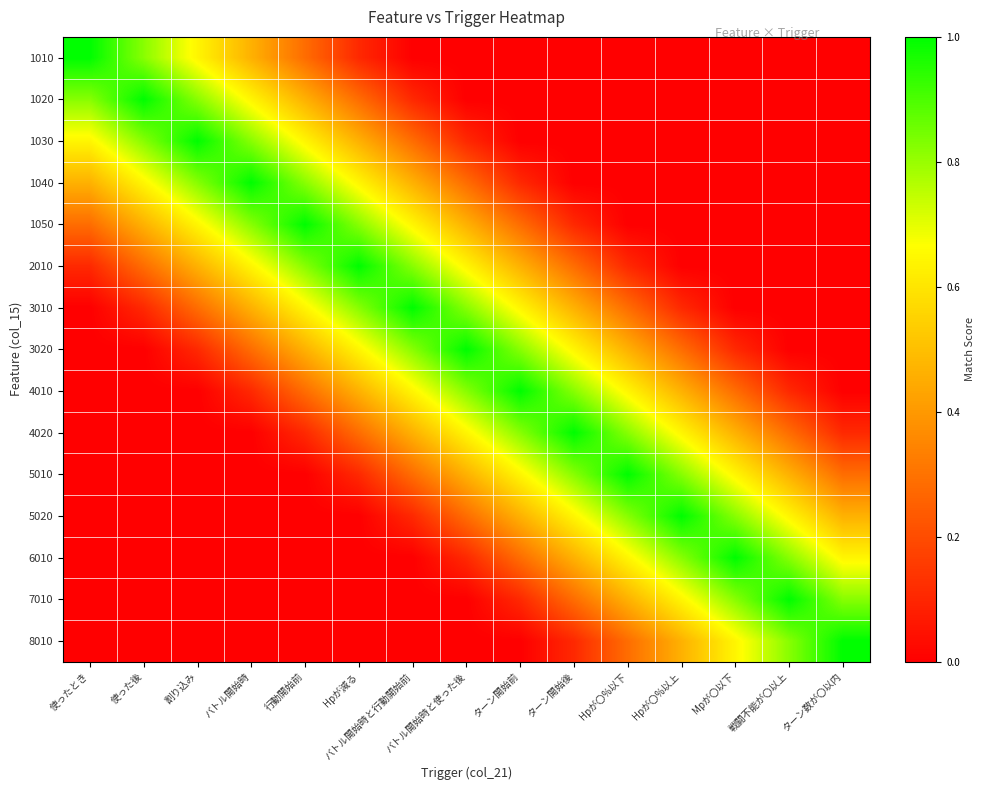

Reading left to right, what are all the values shown in this chart?

1010: 使ったとき=1.0	使った後=0.8	割り込み=0.6	バトル開始時=0.5	行動開始前=0.3	Hpが減る=0.1	バトル開始時と行動開始前=0.0	バトル開始時と使った後=0.0	ターン開始前=0.0	ターン開始後=0.0	Hpが〇%以下=0.0	Hpが〇%以上=0.0	Mpが〇以下=0.0	戦闘不能が〇以上=0.0	ターン数が〇以内=0.0
1020: 使ったとき=0.8	使った後=1.0	割り込み=0.8	バトル開始時=0.6	行動開始前=0.5	Hpが減る=0.3	バトル開始時と行動開始前=0.1	バトル開始時と使った後=0.0	ターン開始前=0.0	ターン開始後=0.0	Hpが〇%以下=0.0	Hpが〇%以上=0.0	Mpが〇以下=0.0	戦闘不能が〇以上=0.0	ターン数が〇以内=0.0
1030: 使ったとき=0.6	使った後=0.8	割り込み=1.0	バトル開始時=0.8	行動開始前=0.6	Hpが減る=0.5	バトル開始時と行動開始前=0.3	バトル開始時と使った後=0.1	ターン開始前=0.0	ターン開始後=0.0	Hpが〇%以下=0.0	Hpが〇%以上=0.0	Mpが〇以下=0.0	戦闘不能が〇以上=0.0	ターン数が〇以内=0.0
1040: 使ったとき=0.5	使った後=0.6	割り込み=0.8	バトル開始時=1.0	行動開始前=0.8	Hpが減る=0.6	バトル開始時と行動開始前=0.5	バトル開始時と使った後=0.3	ターン開始前=0.1	ターン開始後=0.0	Hpが〇%以下=0.0	Hpが〇%以上=0.0	Mpが〇以下=0.0	戦闘不能が〇以上=0.0	ターン数が〇以内=0.0
1050: 使ったとき=0.3	使った後=0.5	割り込み=0.6	バトル開始時=0.8	行動開始前=1.0	Hpが減る=0.8	バトル開始時と行動開始前=0.6	バトル開始時と使った後=0.5	ターン開始前=0.3	ターン開始後=0.1	Hpが〇%以下=0.0	Hpが〇%以上=0.0	Mpが〇以下=0.0	戦闘不能が〇以上=0.0	ターン数が〇以内=0.0
2010: 使ったとき=0.1	使った後=0.3	割り込み=0.5	バトル開始時=0.6	行動開始前=0.8	Hpが減る=1.0	バトル開始時と行動開始前=0.8	バトル開始時と使った後=0.6	ターン開始前=0.5	ターン開始後=0.3	Hpが〇%以下=0.1	Hpが〇%以上=0.0	Mpが〇以下=0.0	戦闘不能が〇以上=0.0	ターン数が〇以内=0.0
3010: 使ったとき=0.0	使った後=0.1	割り込み=0.3	バトル開始時=0.5	行動開始前=0.6	Hpが減る=0.8	バトル開始時と行動開始前=1.0	バトル開始時と使った後=0.8	ターン開始前=0.6	ターン開始後=0.5	Hpが〇%以下=0.3	Hpが〇%以上=0.1	Mpが〇以下=0.0	戦闘不能が〇以上=0.0	ターン数が〇以内=0.0
3020: 使ったとき=0.0	使った後=0.0	割り込み=0.1	バトル開始時=0.3	行動開始前=0.5	Hpが減る=0.6	バトル開始時と行動開始前=0.8	バトル開始時と使った後=1.0	ターン開始前=0.8	ターン開始後=0.6	Hpが〇%以下=0.5	Hpが〇%以上=0.3	Mpが〇以下=0.1	戦闘不能が〇以上=0.0	ターン数が〇以内=0.0
4010: 使ったとき=0.0	使った後=0.0	割り込み=0.0	バトル開始時=0.1	行動開始前=0.3	Hpが減る=0.5	バトル開始時と行動開始前=0.6	バトル開始時と使った後=0.8	ターン開始前=1.0	ターン開始後=0.8	Hpが〇%以下=0.6	Hpが〇%以上=0.5	Mpが〇以下=0.3	戦闘不能が〇以上=0.1	ターン数が〇以内=0.0
4020: 使ったとき=0.0	使った後=0.0	割り込み=0.0	バトル開始時=0.0	行動開始前=0.1	Hpが減る=0.3	バトル開始時と行動開始前=0.5	バトル開始時と使った後=0.6	ターン開始前=0.8	ターン開始後=1.0	Hpが〇%以下=0.8	Hpが〇%以上=0.6	Mpが〇以下=0.5	戦闘不能が〇以上=0.3	ターン数が〇以内=0.1
5010: 使ったとき=0.0	使った後=0.0	割り込み=0.0	バトル開始時=0.0	行動開始前=0.0	Hpが減る=0.1	バトル開始時と行動開始前=0.3	バトル開始時と使った後=0.5	ターン開始前=0.6	ターン開始後=0.8	Hpが〇%以下=1.0	Hpが〇%以上=0.8	Mpが〇以下=0.6	戦闘不能が〇以上=0.5	ターン数が〇以内=0.3
5020: 使ったとき=0.0	使った後=0.0	割り込み=0.0	バトル開始時=0.0	行動開始前=0.0	Hpが減る=0.0	バトル開始時と行動開始前=0.1	バトル開始時と使った後=0.3	ターン開始前=0.5	ターン開始後=0.6	Hpが〇%以下=0.8	Hpが〇%以上=1.0	Mpが〇以下=0.8	戦闘不能が〇以上=0.6	ターン数が〇以内=0.5
6010: 使ったとき=0.0	使った後=0.0	割り込み=0.0	バトル開始時=0.0	行動開始前=0.0	Hpが減る=0.0	バトル開始時と行動開始前=0.0	バトル開始時と使った後=0.1	ターン開始前=0.3	ターン開始後=0.5	Hpが〇%以下=0.6	Hpが〇%以上=0.8	Mpが〇以下=1.0	戦闘不能が〇以上=0.8	ターン数が〇以内=0.6
7010: 使ったとき=0.0	使った後=0.0	割り込み=0.0	バトル開始時=0.0	行動開始前=0.0	Hpが減る=0.0	バトル開始時と行動開始前=0.0	バトル開始時と使った後=0.0	ターン開始前=0.1	ターン開始後=0.3	Hpが〇%以下=0.5	Hpが〇%以上=0.6	Mpが〇以下=0.8	戦闘不能が〇以上=1.0	ターン数が〇以内=0.8
8010: 使ったとき=0.0	使った後=0.0	割り込み=0.0	バトル開始時=0.0	行動開始前=0.0	Hpが減る=0.0	バトル開始時と行動開始前=0.0	バトル開始時と使った後=0.0	ターン開始前=0.0	ターン開始後=0.1	Hpが〇%以下=0.3	Hpが〇%以上=0.5	Mpが〇以下=0.6	戦闘不能が〇以上=0.8	ターン数が〇以内=1.0